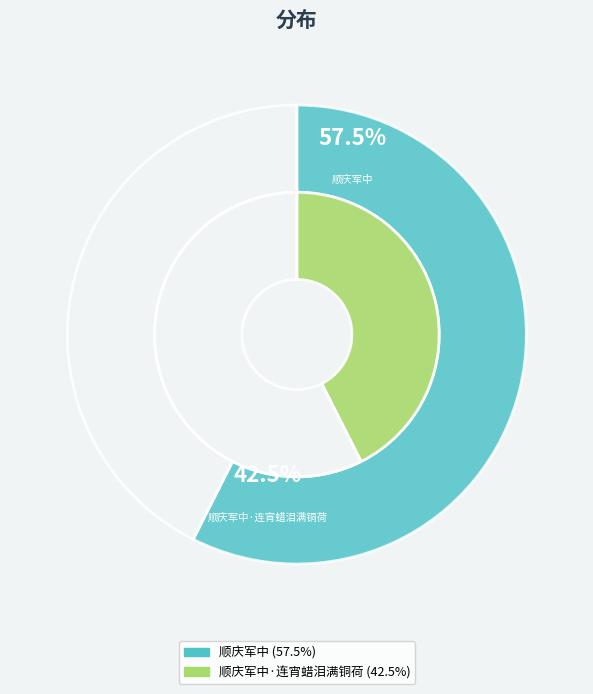

True or false: 顺庆军中·连宵蜡泪满铜荷 accounts for 43% of the total.

True